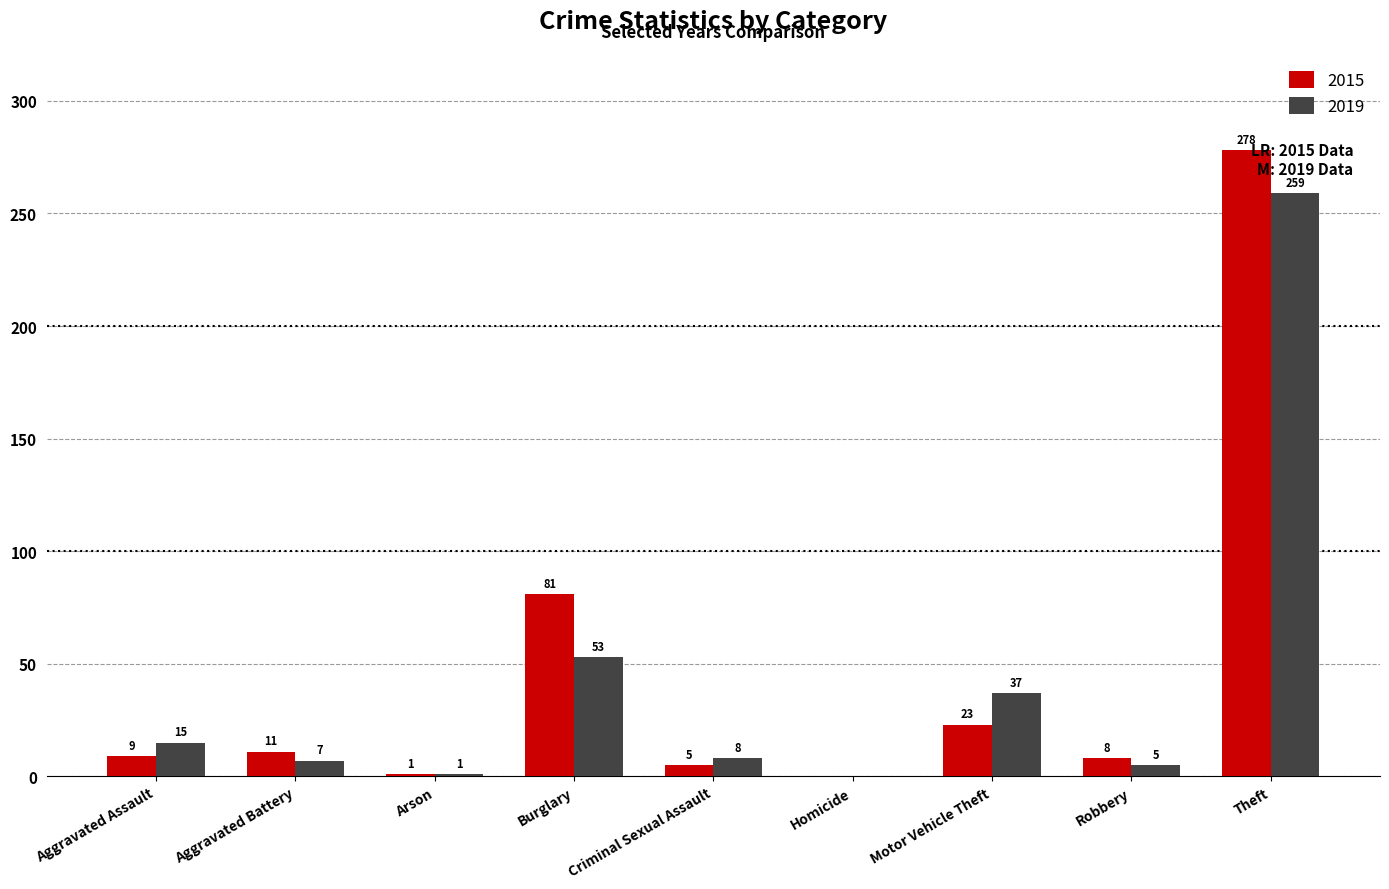

How many groups of bars are there?

9